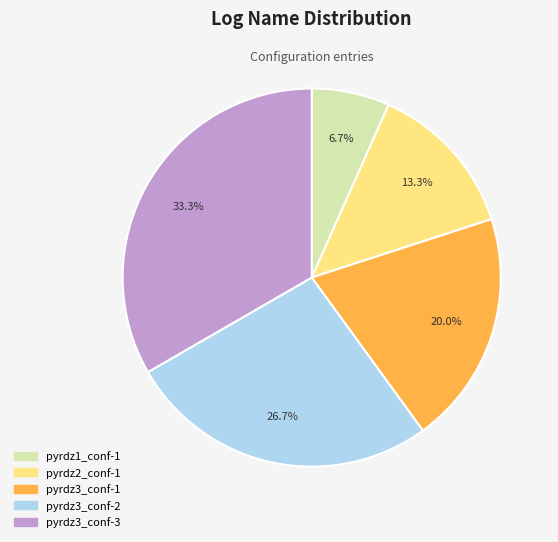

How many segments does this pie chart have?

5